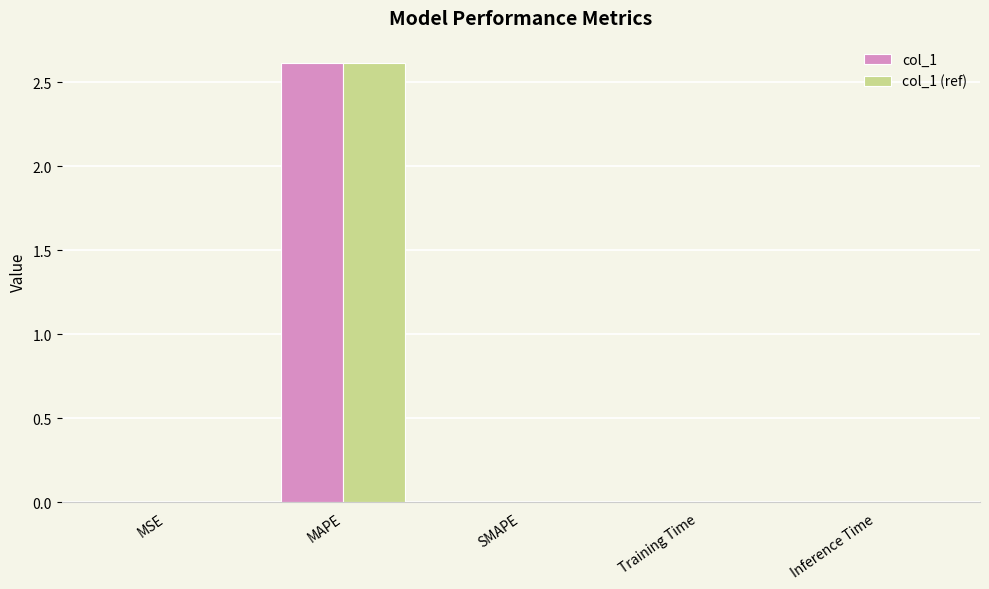

Is it true that col_1 equals 0.9 at MAPE?

False